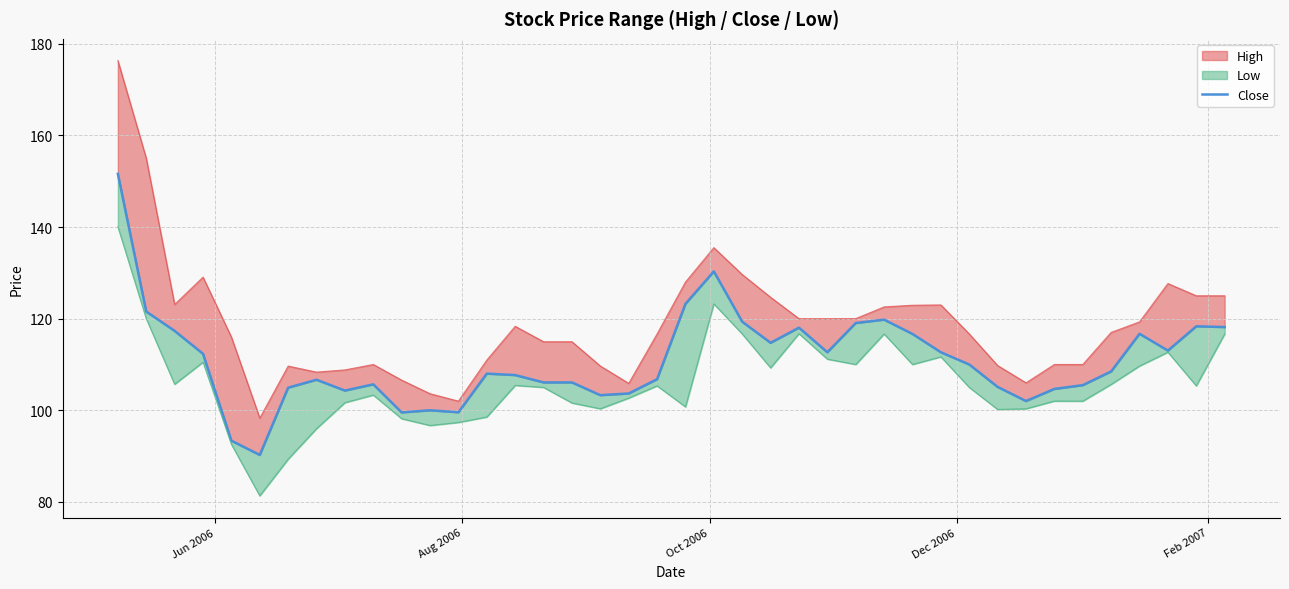

How many points are higher than both their immediate neighbors (excluding endpoints)?

9